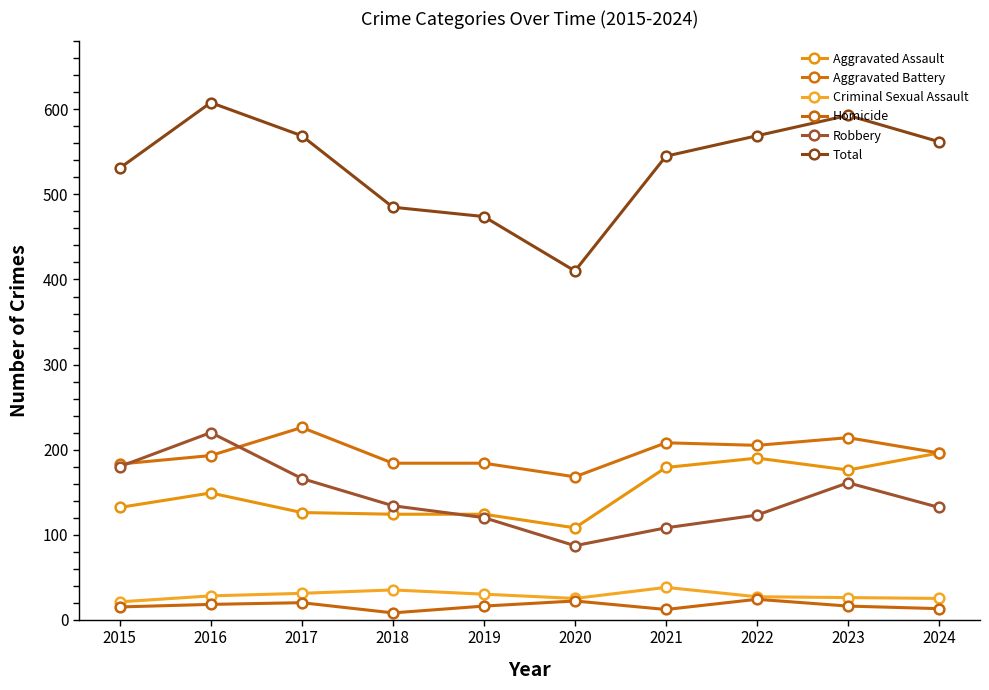

What is the average value of the Robbery series?

143